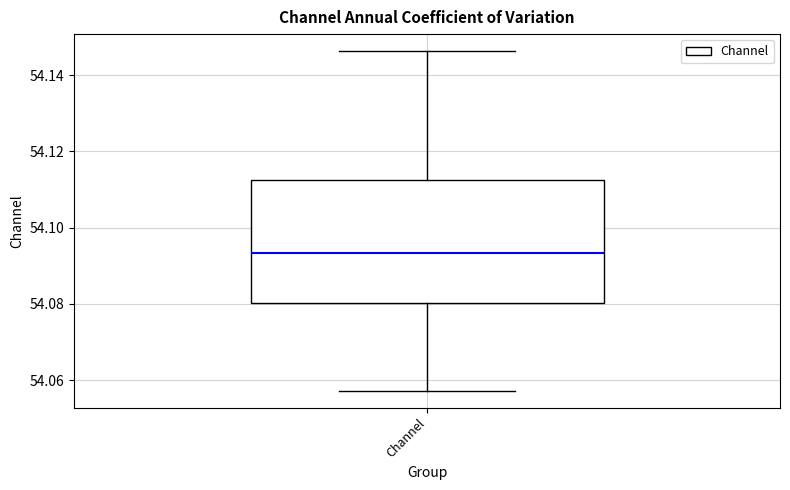

Where is the lower edge of the box for Channel on the y-axis? The values are not printed on the chart, so give them approximately, as read against the axis.

54.080